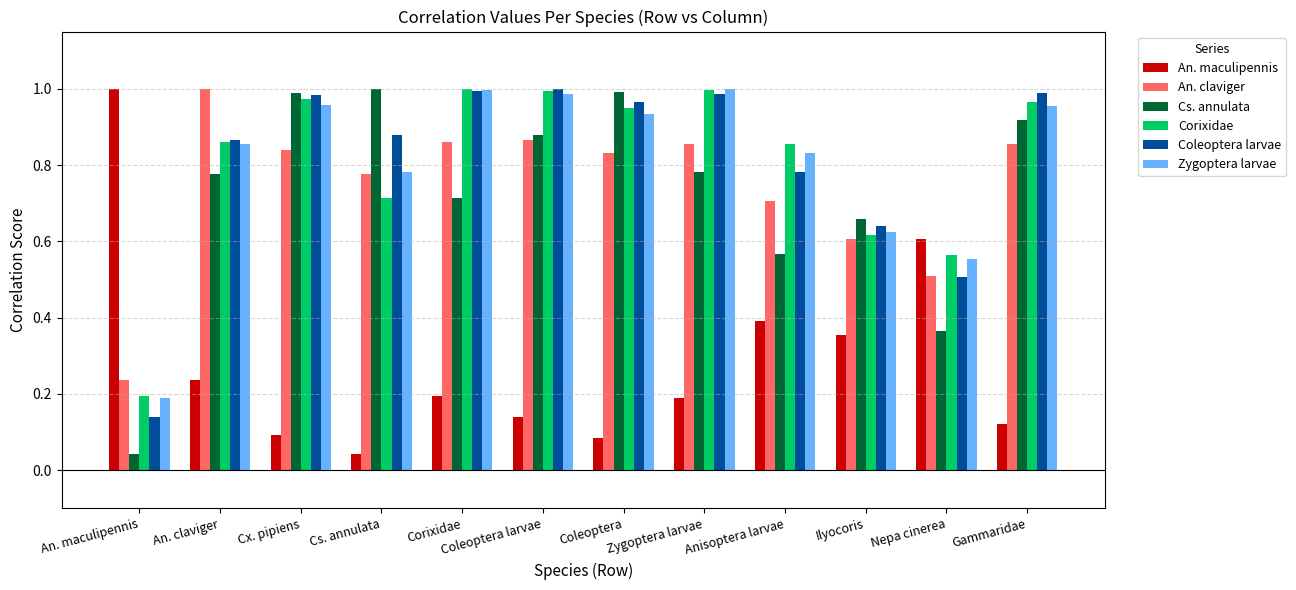

True or false: Zygoptera larvae has a value of 0.3 at Gammaridae.

False